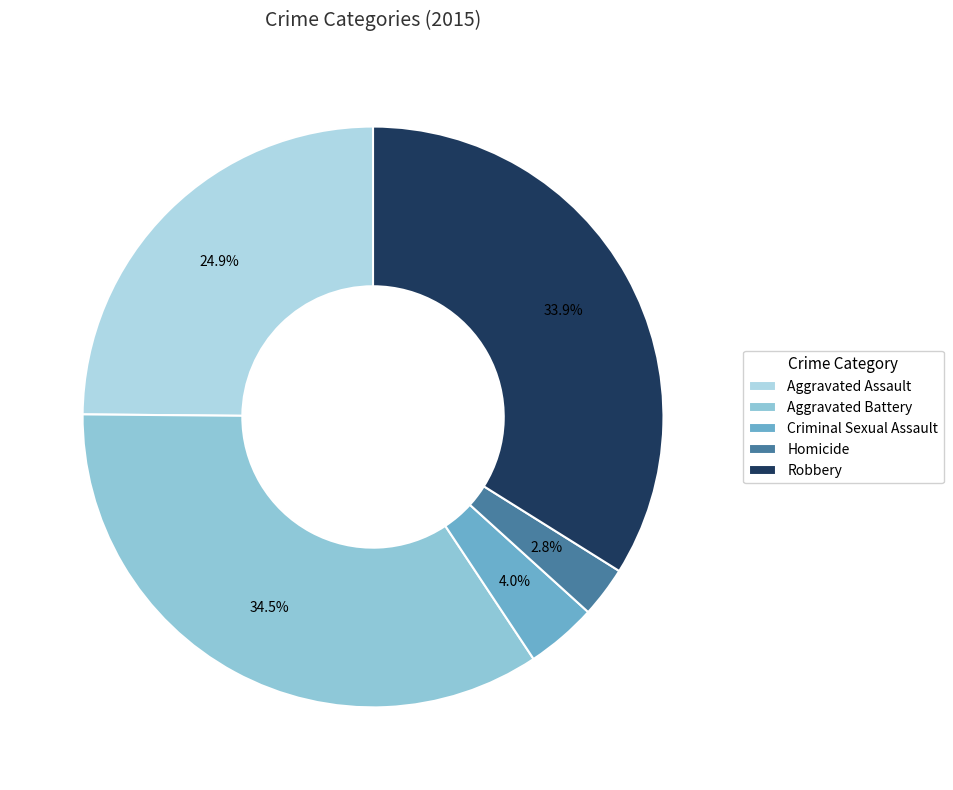

Count the number of slices in the pie.

5